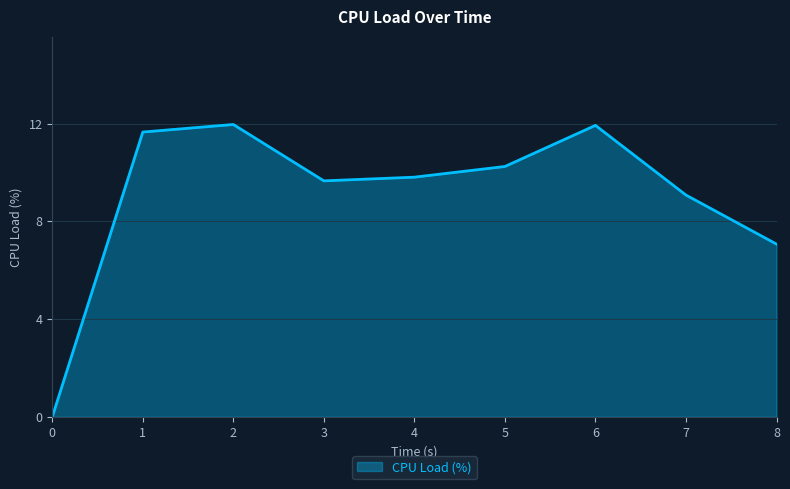

Count the number of data series in this chart.

1